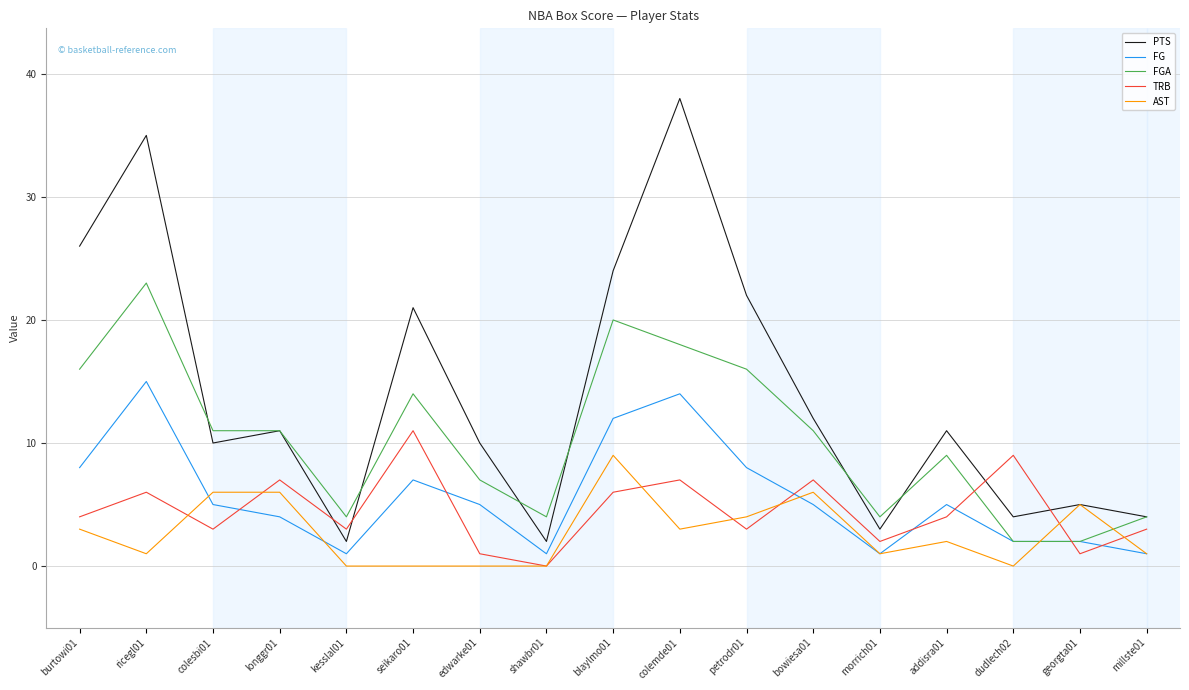

Reading left to right, what are all the values shown in this chart?

PTS: burtowi01=26	ricegl01=35	colesbi01=10	longgr01=11	kesslal01=2	seikaro01=21	edwarke01=10	shawbr01=2	blaylmo01=24	colemde01=38	petrodr01=22	bowiesa01=12	morrich01=3	addisra01=11	dudlech02=4	georgta01=5	millste01=4
FG: burtowi01=8	ricegl01=15	colesbi01=5	longgr01=4	kesslal01=1	seikaro01=7	edwarke01=5	shawbr01=1	blaylmo01=12	colemde01=14	petrodr01=8	bowiesa01=5	morrich01=1	addisra01=5	dudlech02=2	georgta01=2	millste01=1
FGA: burtowi01=16	ricegl01=23	colesbi01=11	longgr01=11	kesslal01=4	seikaro01=14	edwarke01=7	shawbr01=4	blaylmo01=20	colemde01=18	petrodr01=16	bowiesa01=11	morrich01=4	addisra01=9	dudlech02=2	georgta01=2	millste01=4
TRB: burtowi01=4	ricegl01=6	colesbi01=3	longgr01=7	kesslal01=3	seikaro01=11	edwarke01=1	shawbr01=0	blaylmo01=6	colemde01=7	petrodr01=3	bowiesa01=7	morrich01=2	addisra01=4	dudlech02=9	georgta01=1	millste01=3
AST: burtowi01=3	ricegl01=1	colesbi01=6	longgr01=6	kesslal01=0	seikaro01=0	edwarke01=0	shawbr01=0	blaylmo01=9	colemde01=3	petrodr01=4	bowiesa01=6	morrich01=1	addisra01=2	dudlech02=0	georgta01=5	millste01=1